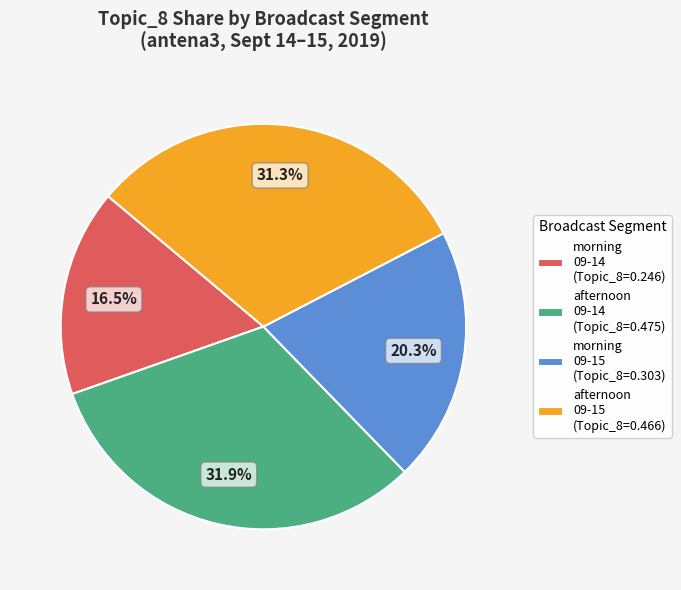

Does any single category account for the majority?

No